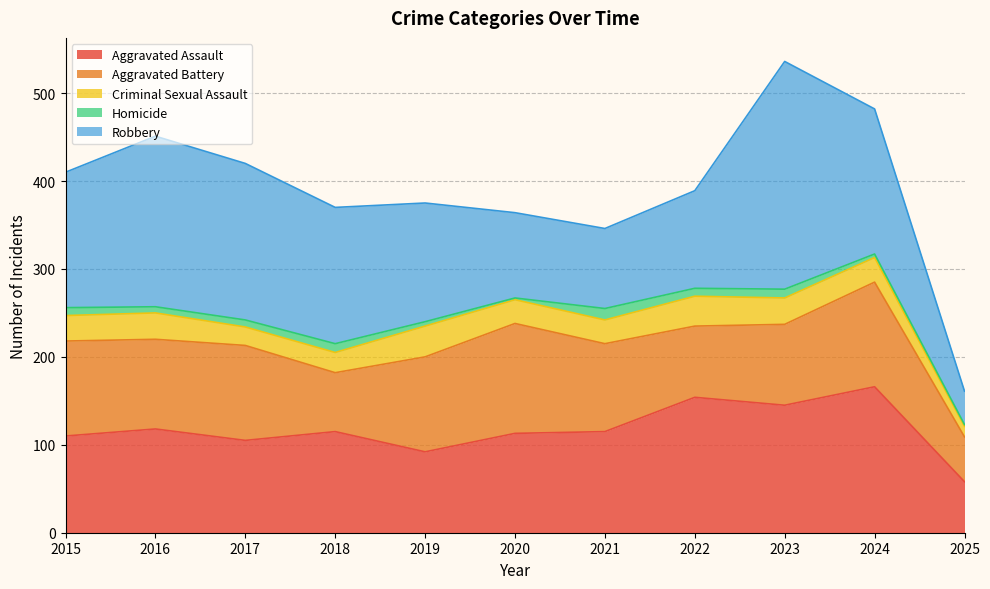

Which series has the widest spread of values?

Robbery